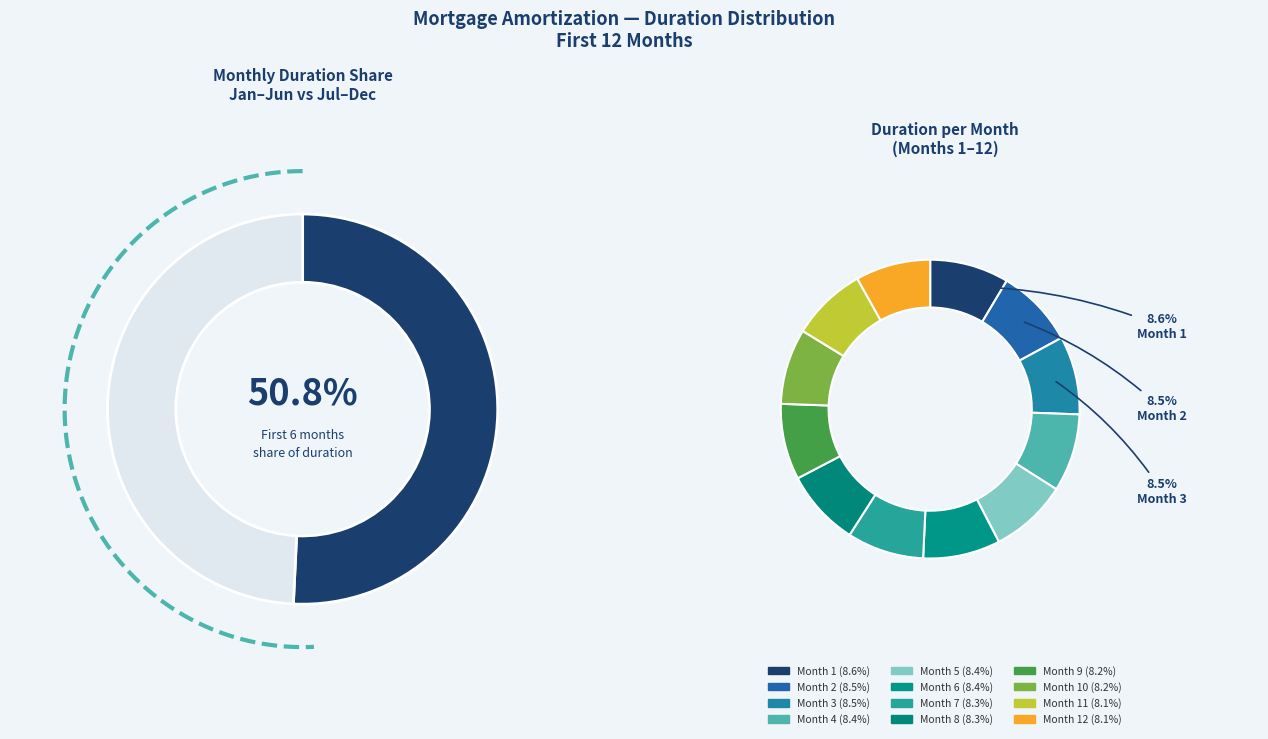

Is it true that Month 12 is 1% of the pie?

False